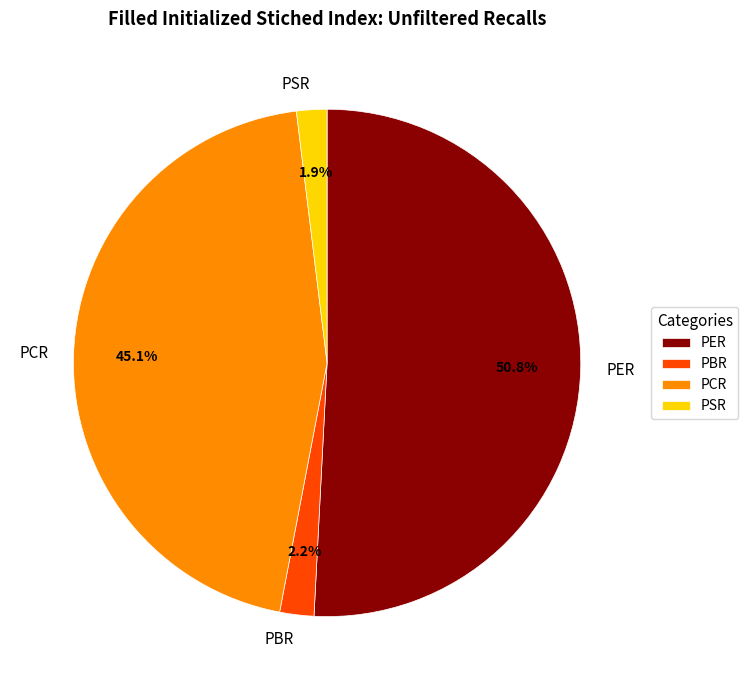

What percentage is the PBR slice, to the nearest percent?

2%